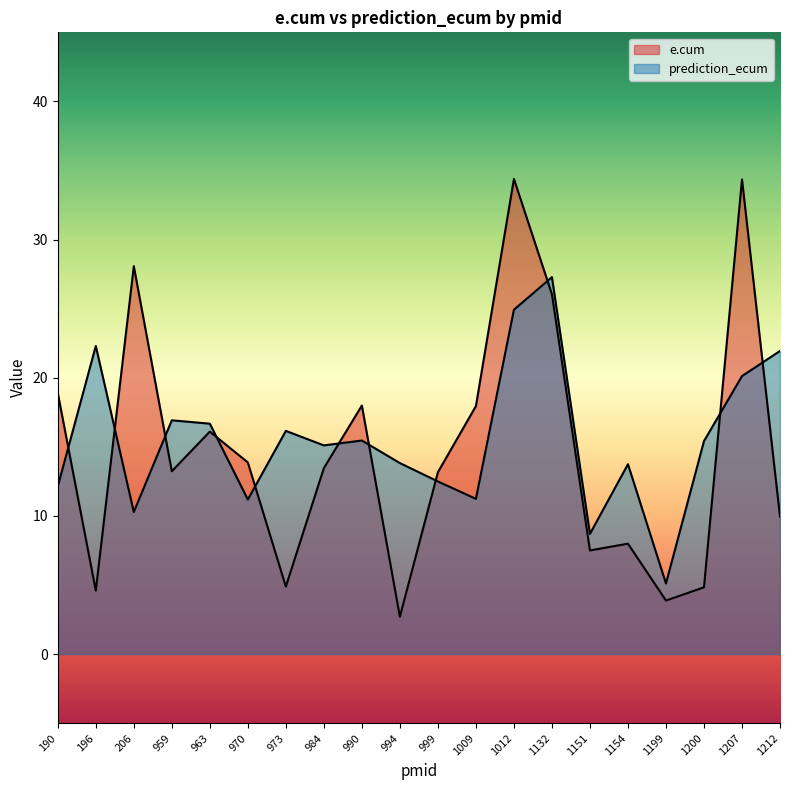

What is the greatest value displayed?

34.4